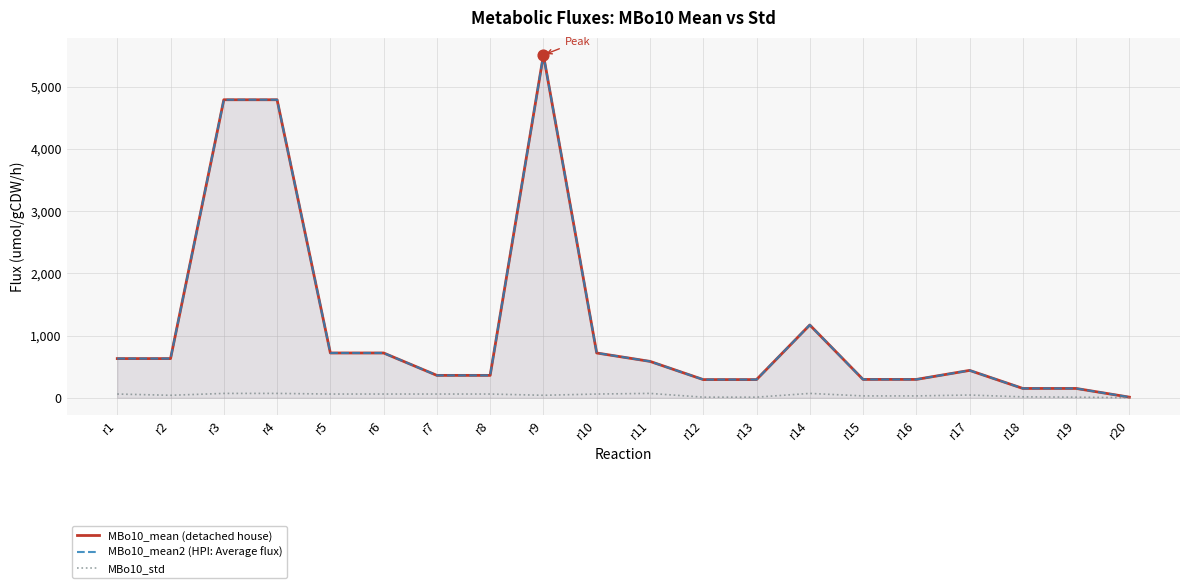

Which series has the widest spread of Y values?

MBo10_mean (detached house)